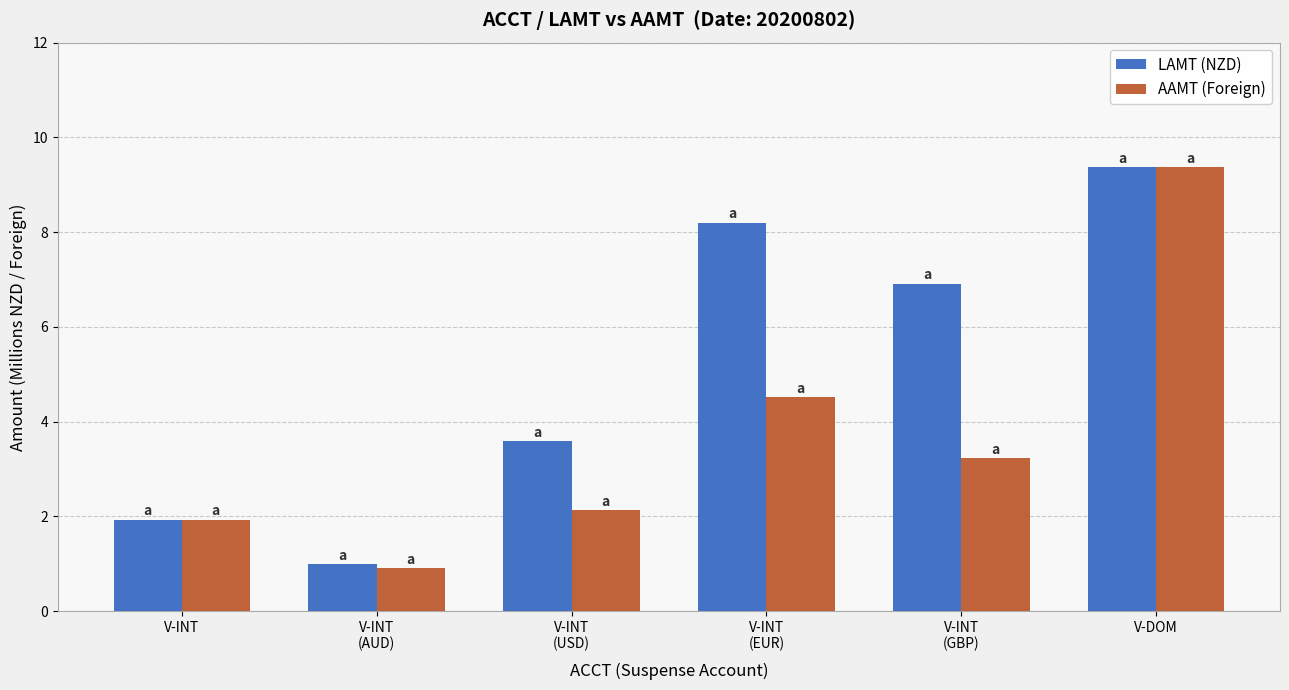

What is the label of the 6th bar from the right?

V-INT